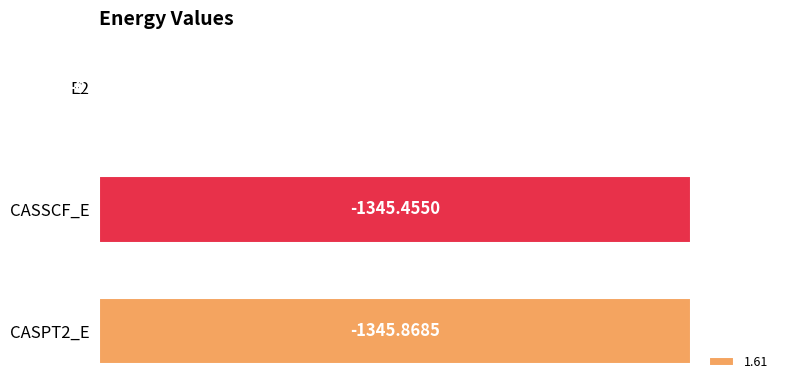

Are the bars horizontal?

Yes